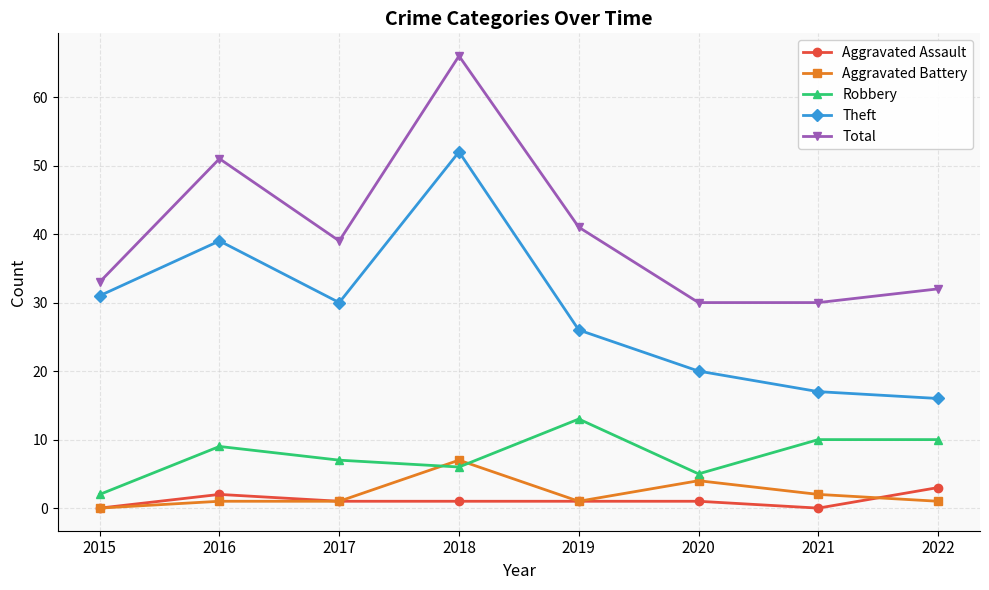

Does the chart have visible grid lines?

Yes